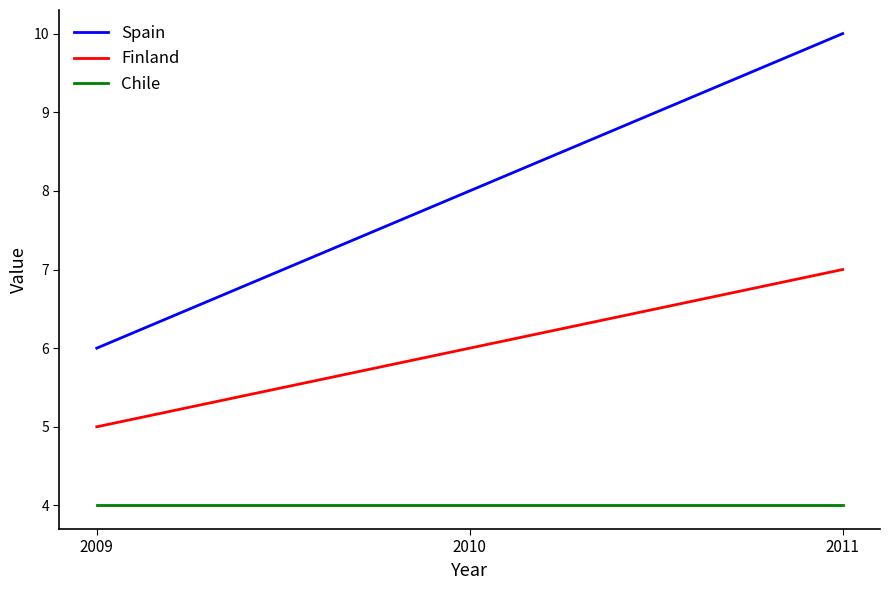

Which series has the widest spread of values?

Spain